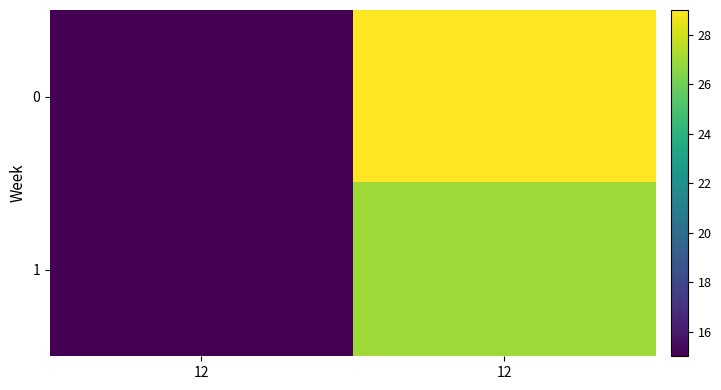

Reading right to left, transcribe all the data shown in this chart.

0: 12=29	12=15
1: 12=27	12=15